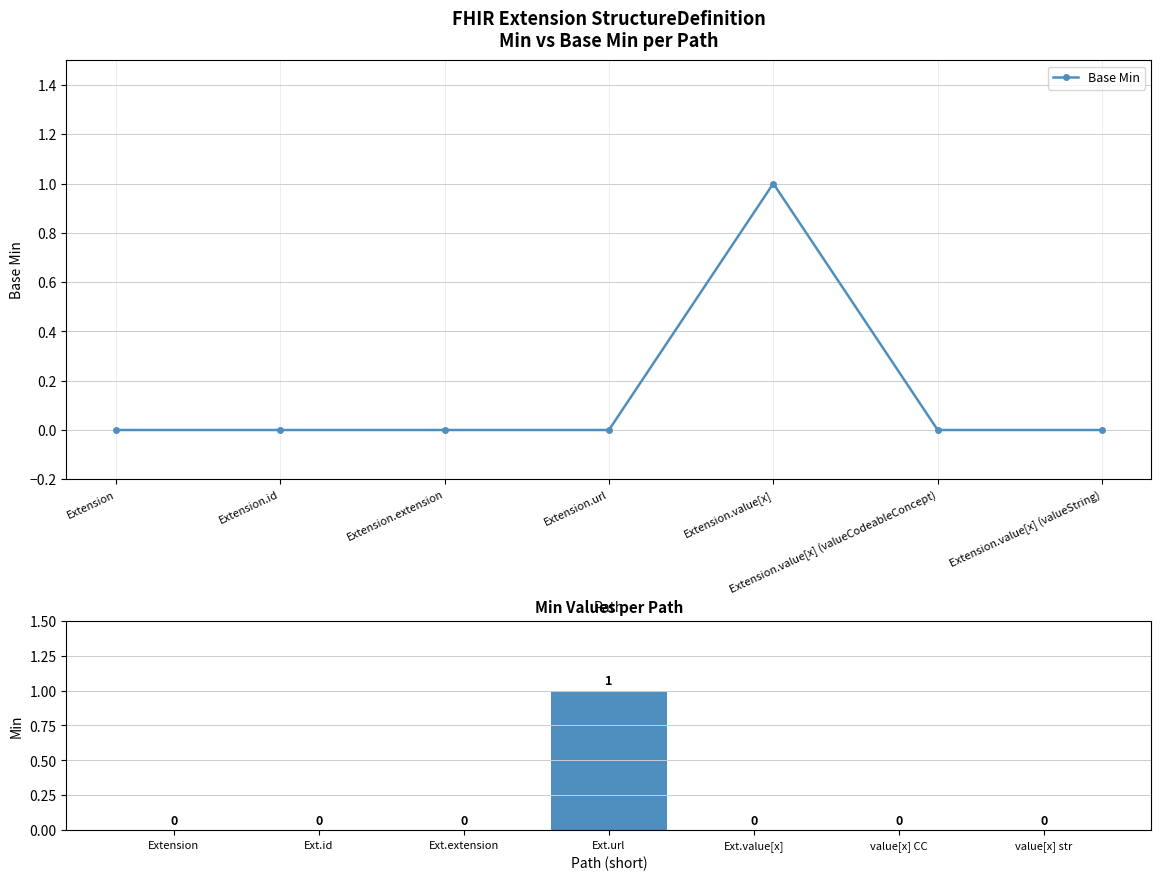

Which category has the highest value in the Base Min series?

Extension.value[x]